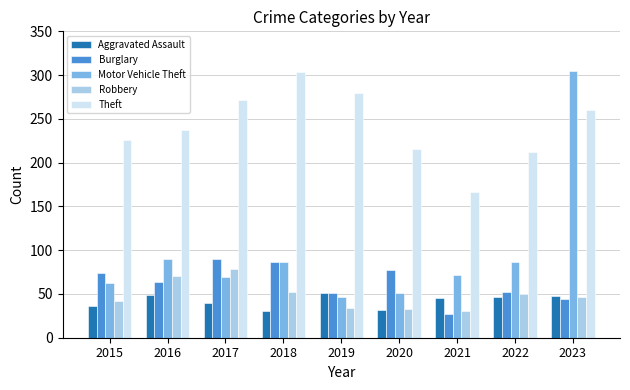

The value of Aggravated Assault at 2016 is 49. True or false?

True